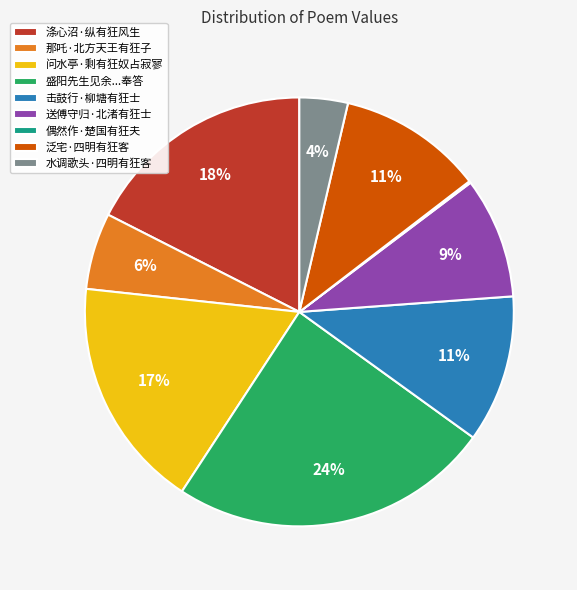

To the nearest percent, what is the difference between the 涤心沼·纵有狂风生 and 泛宅·四明有狂客 slice percentages?

7%